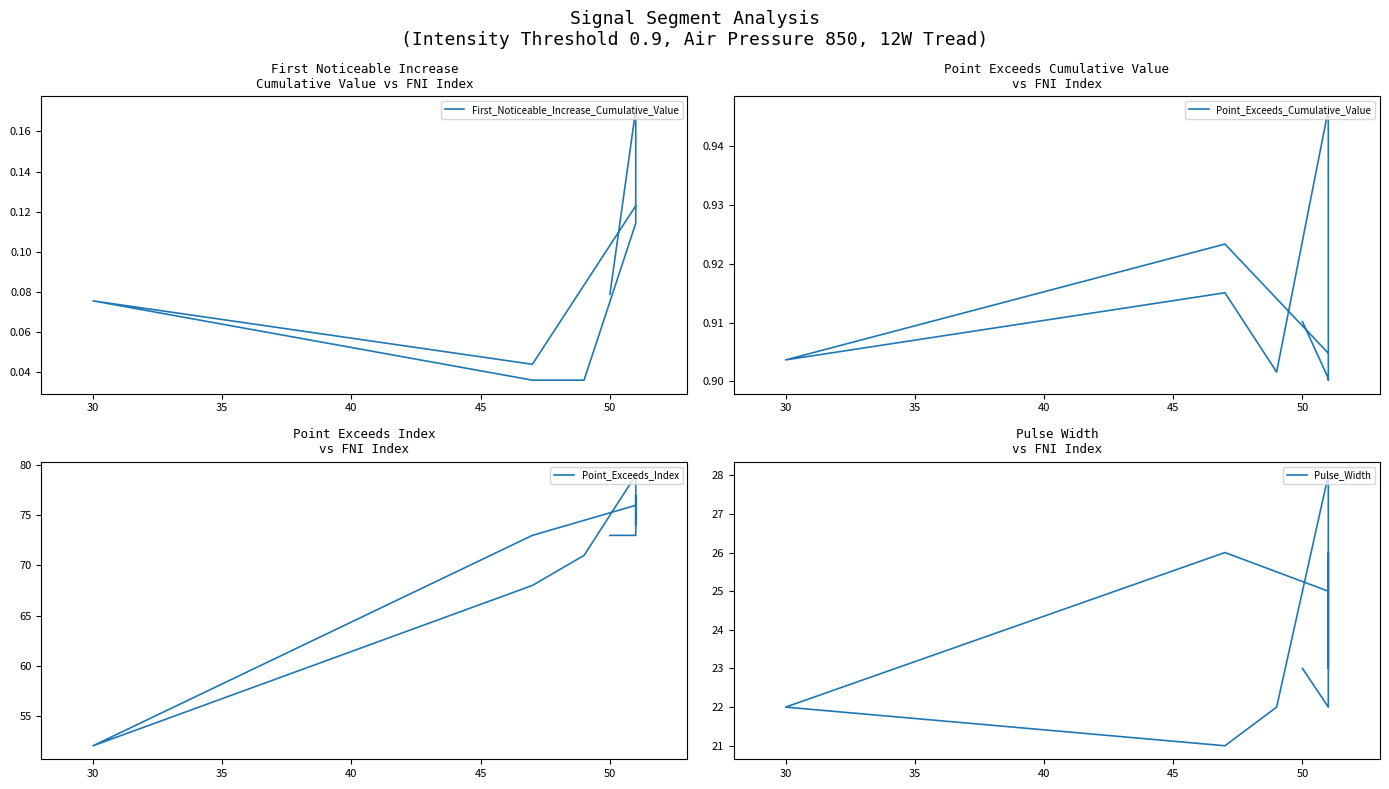

Is the value of Point_Exceeds_Cumulative_Value at 40 greater than the value of First_Noticeable_Increase_Cumulative_Value at 55?

Yes